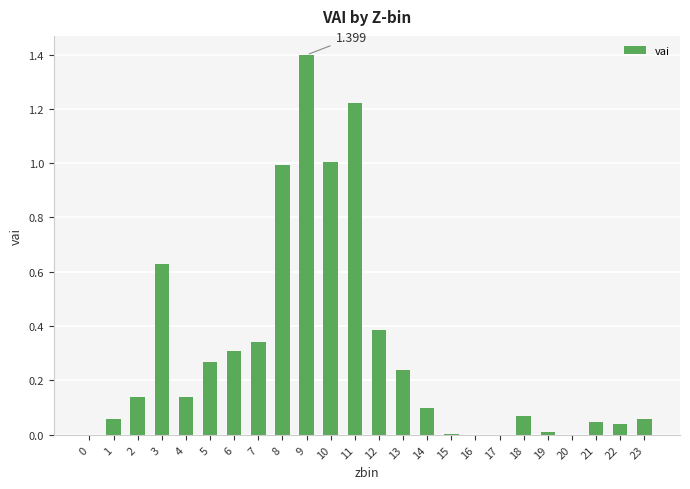

Rank the categories by value from highest to lowest.

9, 11, 10, 8, 3, 12, 7, 6, 5, 13, 2, 4, 14, 18, 23, 1, 21, 22, 19, 15, 20, 0, 16, 17